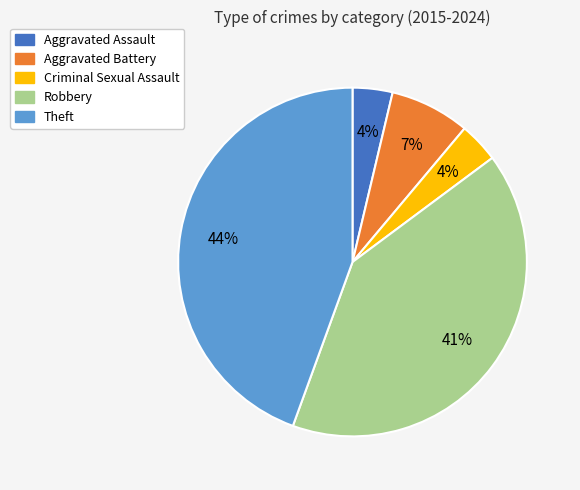

Which category has the biggest portion of the pie?

Theft